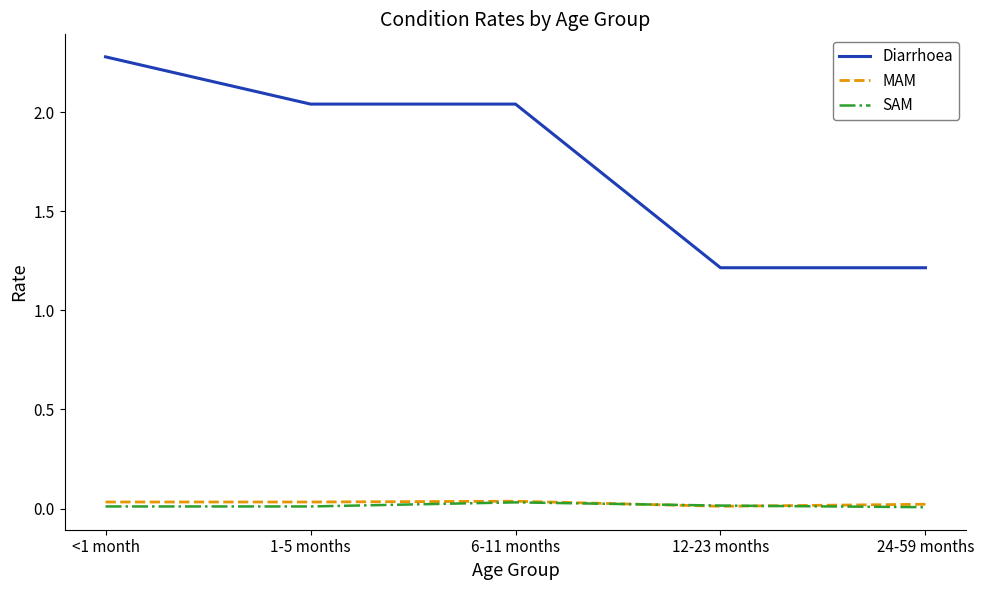

What position from the right is 1-5 months?

4